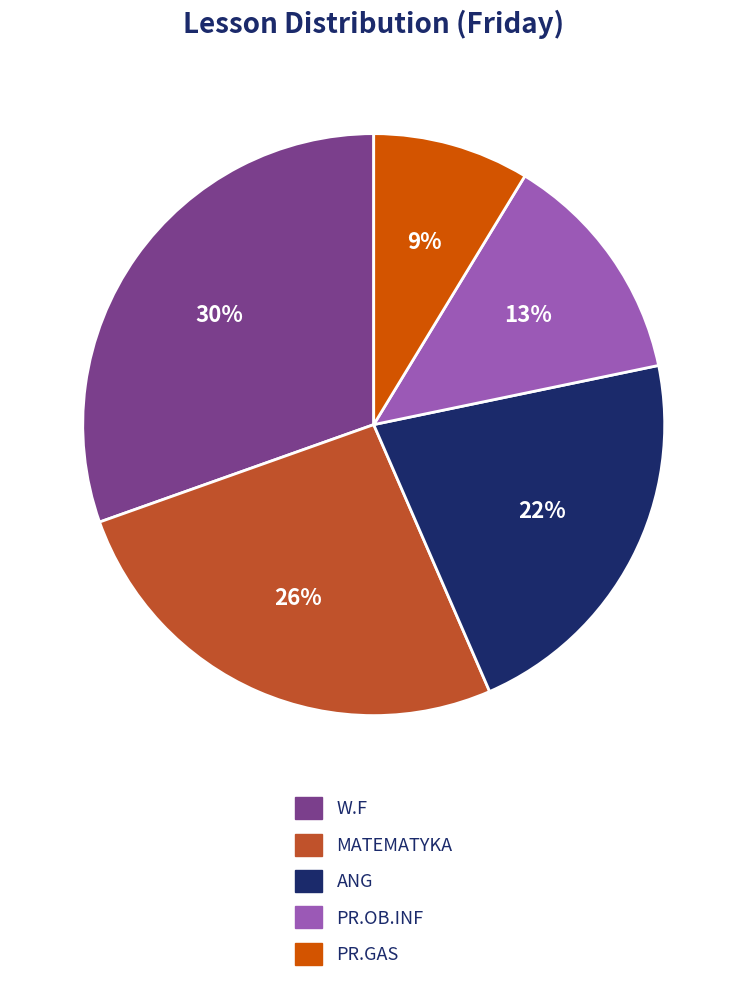

Is there a majority slice in this chart?

No